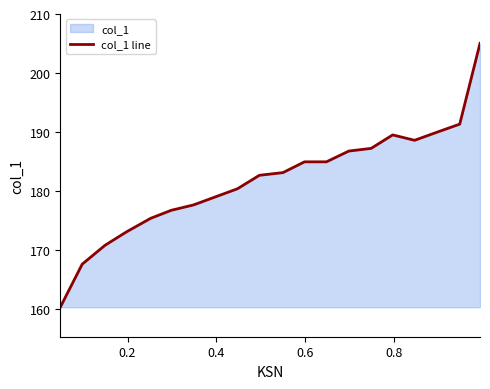

How many data points are less than 183?

10